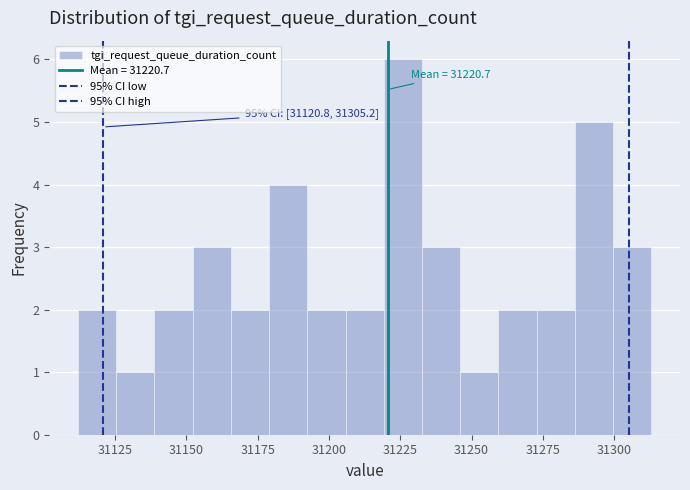

Around what value on the x-axis is the tallest bar? Give the approximate position of its centre, as read against the axis.

31225